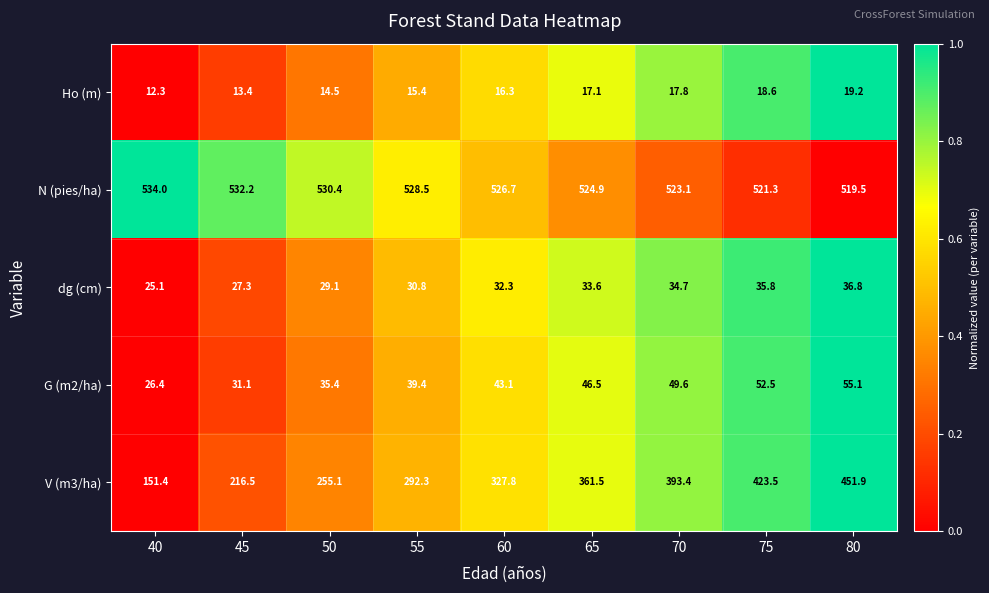

At which category is the sum across all series the highest?

80